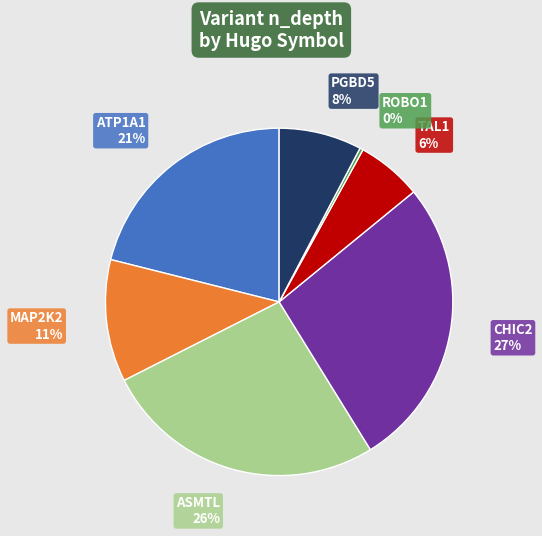

What percentage is the ASMTL slice, to the nearest percent?

26%